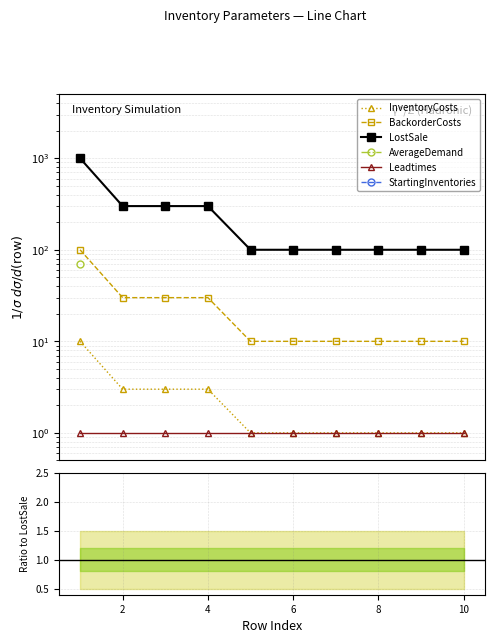

Rank the series at 8 from lowest to highest value.

AverageDemand, StartingInventories, InventoryCosts, Leadtimes, BackorderCosts, LostSale